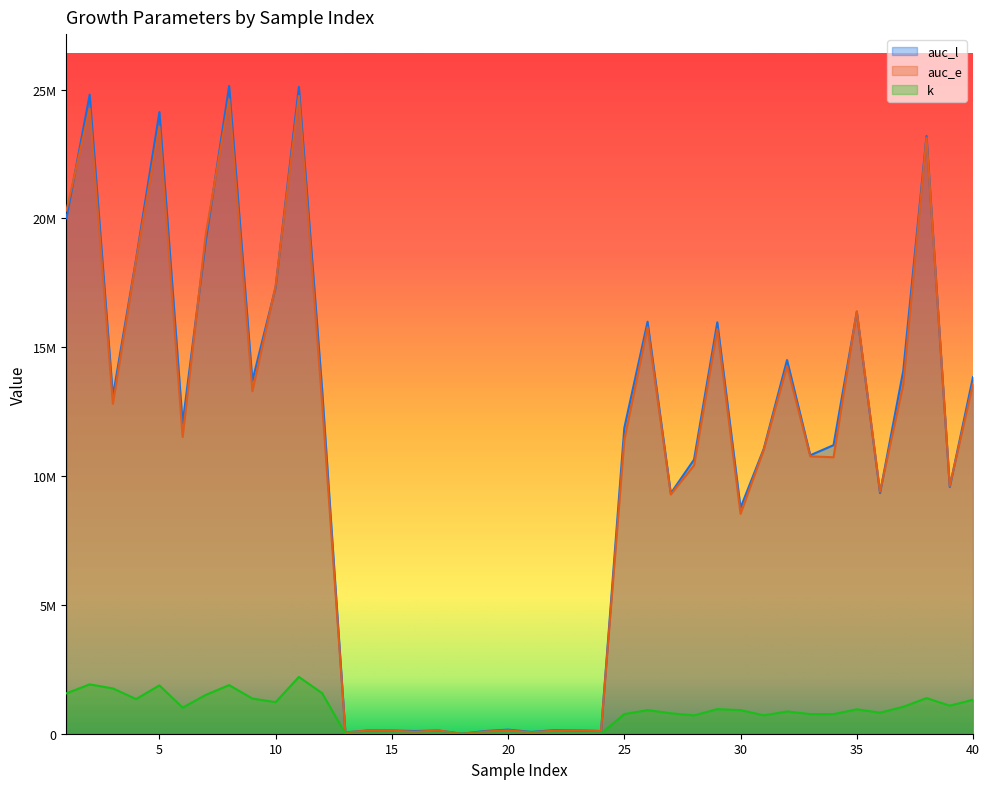

Is the value of auc_e at 38 greater than the value of k at 40?

Yes